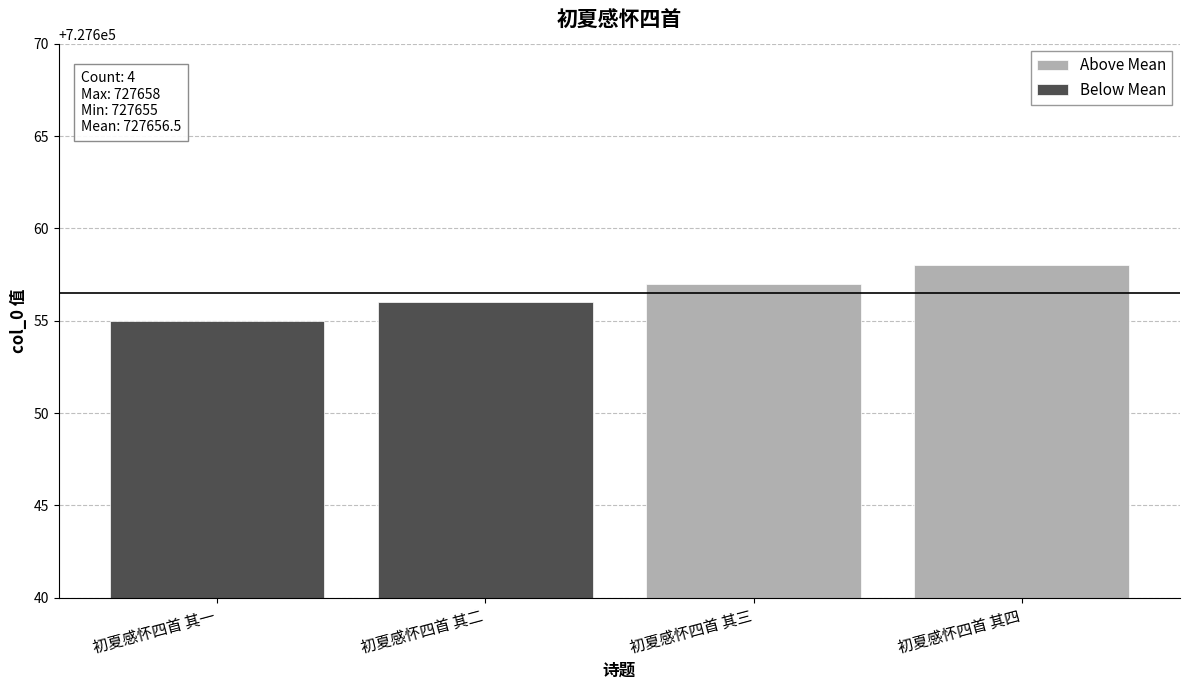

How many Below Mean values are between 727655 and 727656?

2